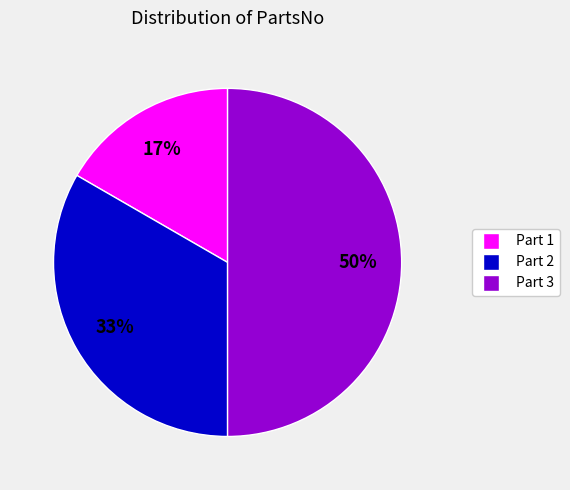

To the nearest percent, what is the average slice percentage?

33%